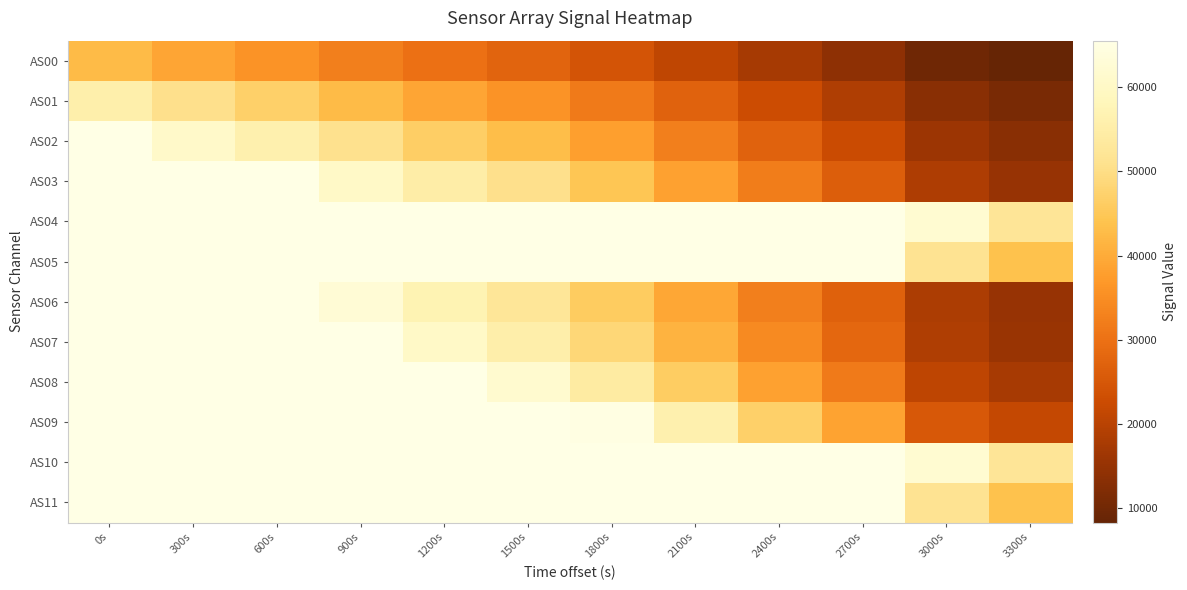

At which category is the sum across all series the highest?

0s